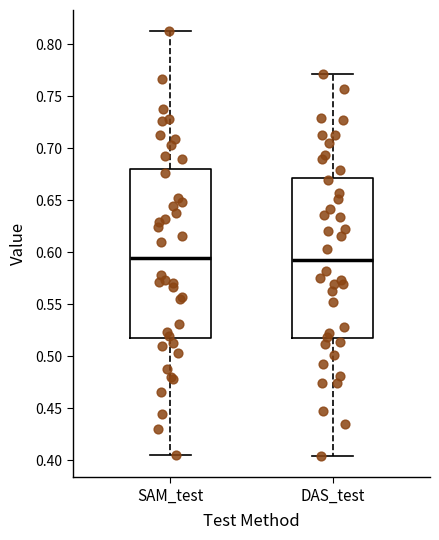

Where is the lower edge of the box for SAM_test on the y-axis? The values are not printed on the chart, so give them approximately, as read against the axis.

0.515